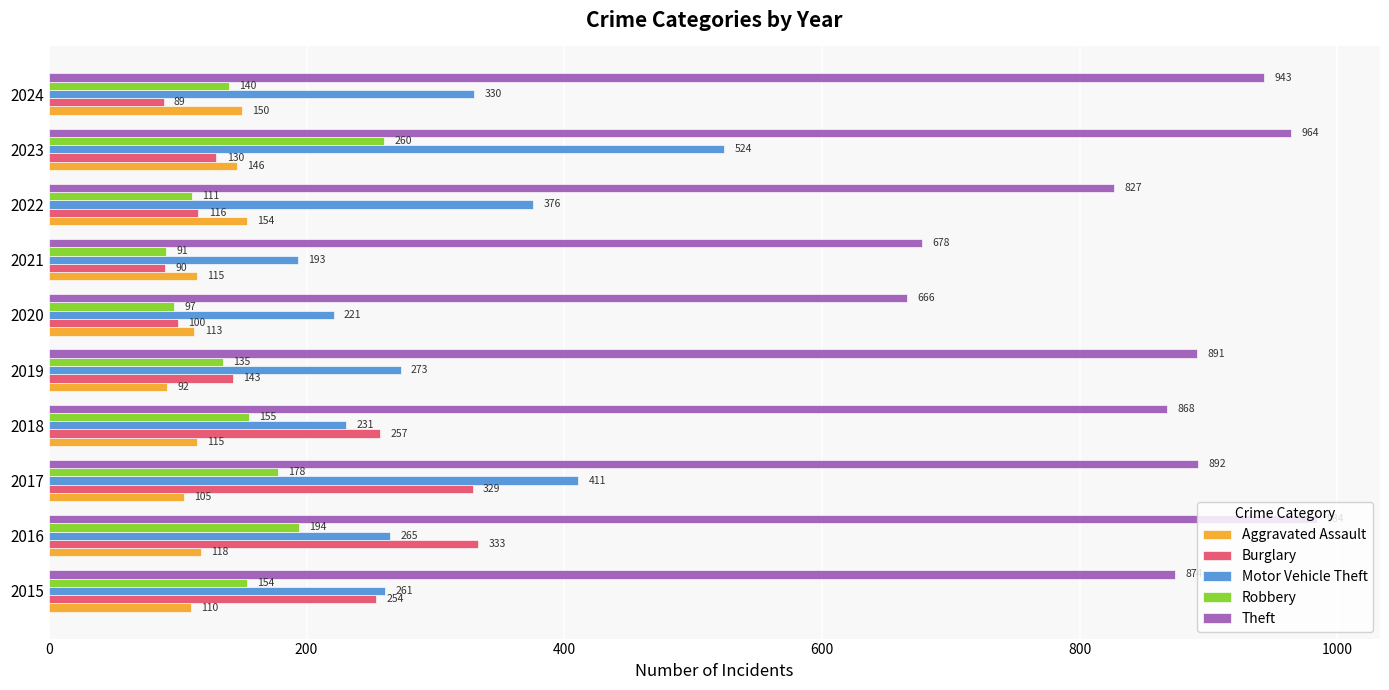

Is the value of Aggravated Assault at 2023 greater than the value of Robbery at 2018?

No